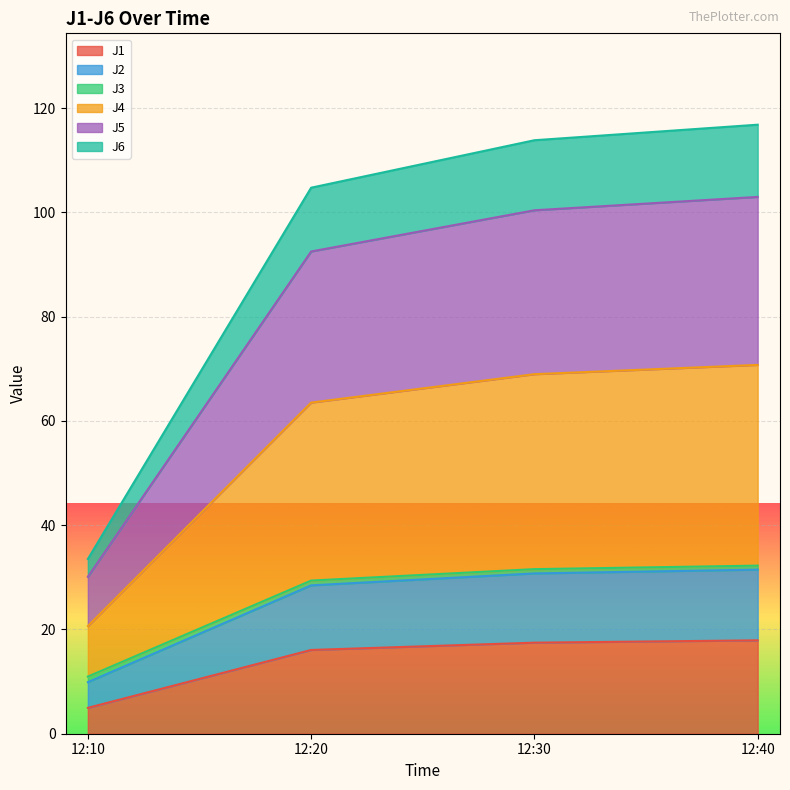

At which label does J1 reach its minimum?

12:10